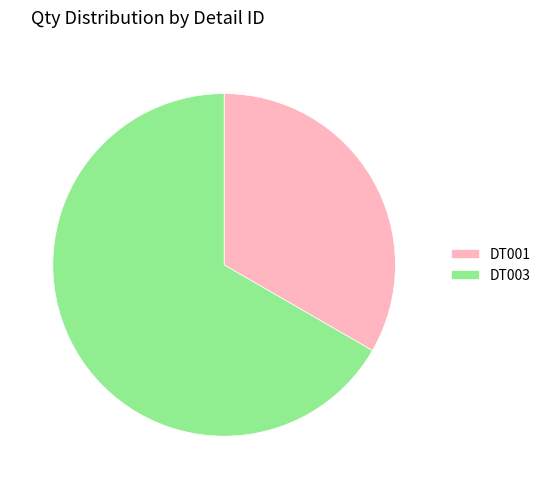

Do DT001 and DT003 together represent more than half of the pie?

Yes